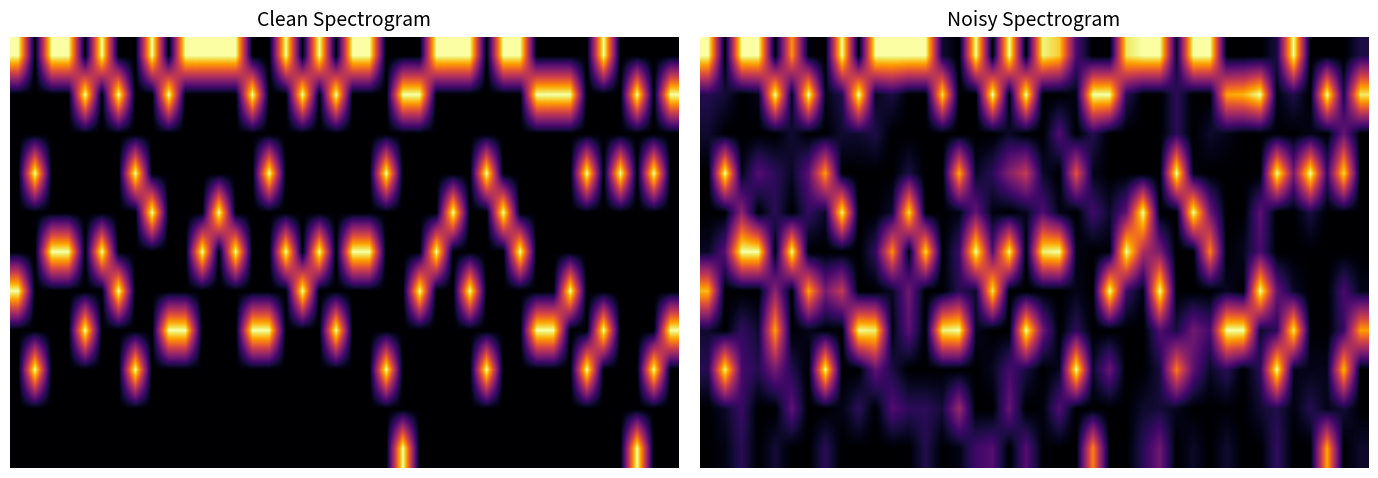

What is the difference between the highest and lowest values at 5?

1.0